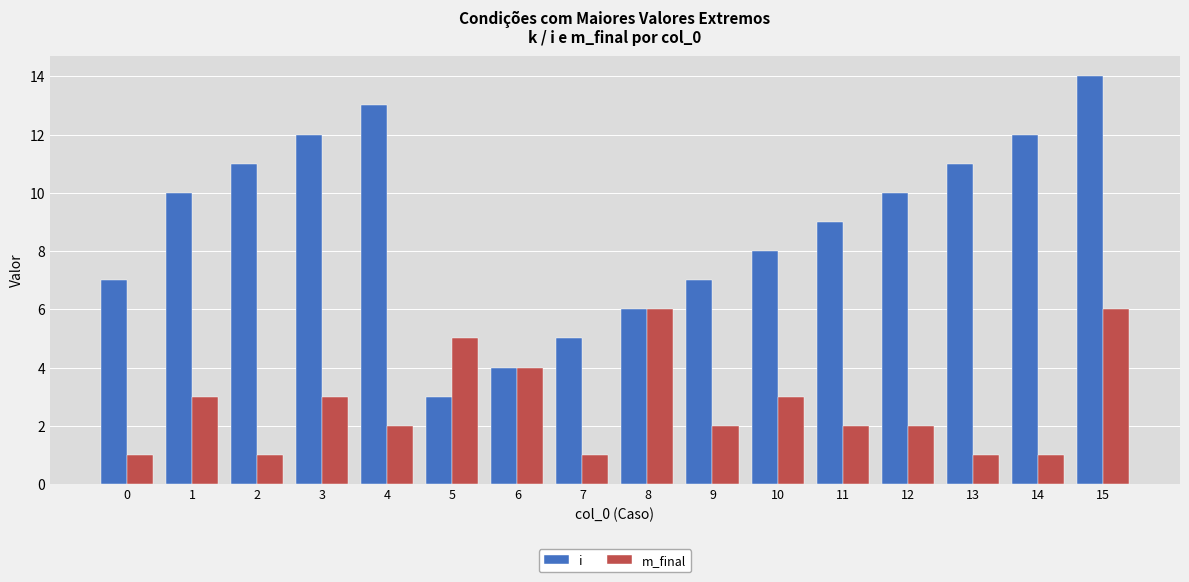

Reading left to right, extract all data points from this chart.

i: 0=7	1=10	2=11	3=12	4=13	5=3	6=4	7=5	8=6	9=7	10=8	11=9	12=10	13=11	14=12	15=14
m_final: 0=1	1=3	2=1	3=3	4=2	5=5	6=4	7=1	8=6	9=2	10=3	11=2	12=2	13=1	14=1	15=6